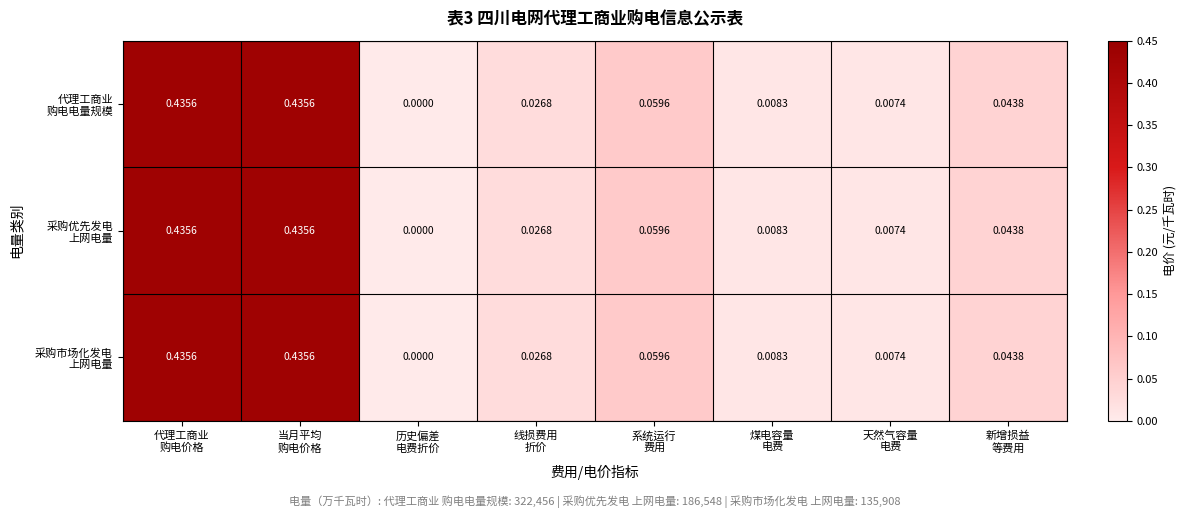

How many series are shown in this chart?

3